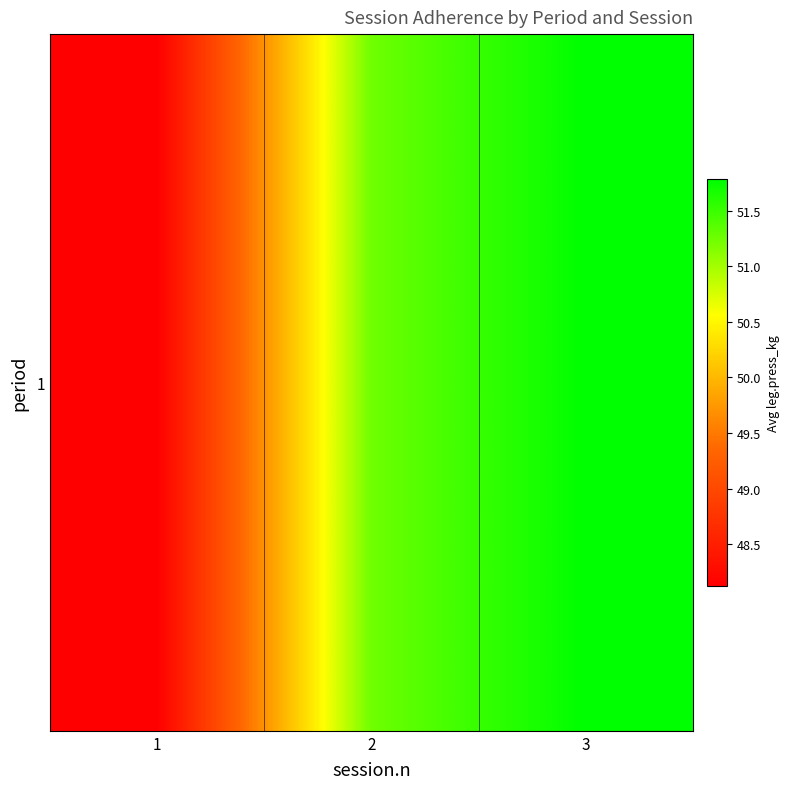

At which category does the chart reach its peak across all series?

3